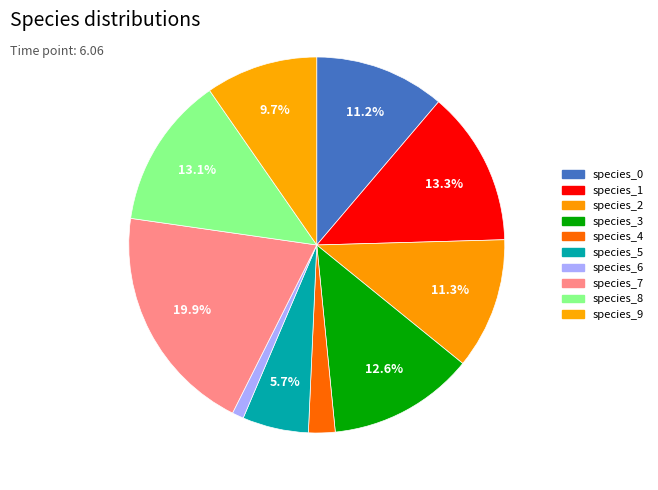

To the nearest percent, what is the average slice percentage?

10%